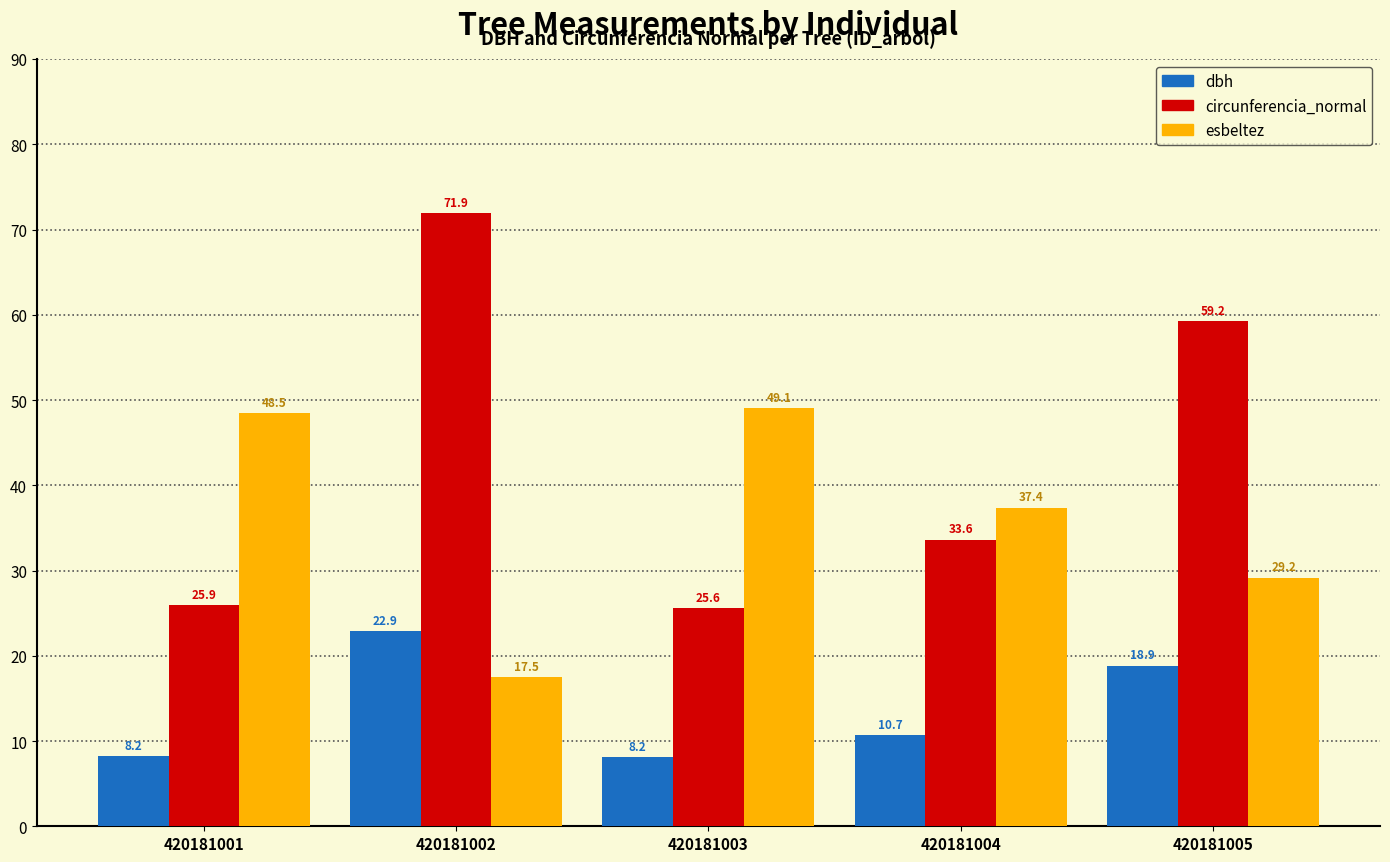

How many groups of bars are there?

5